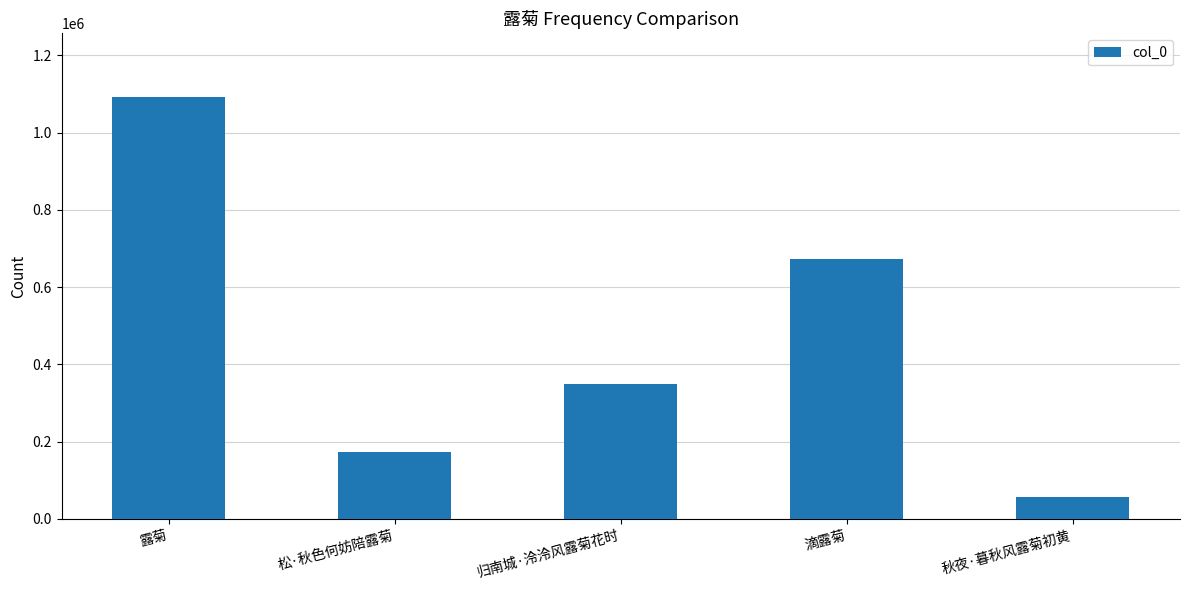

Reading left to right, extract all data points from this chart.

露菊=1092819	松·秋色何妨陪露菊=171990	归南城·泠泠风露菊花时=348582	滴露菊=672043	秋夜·暮秋风露菊初黄=55908